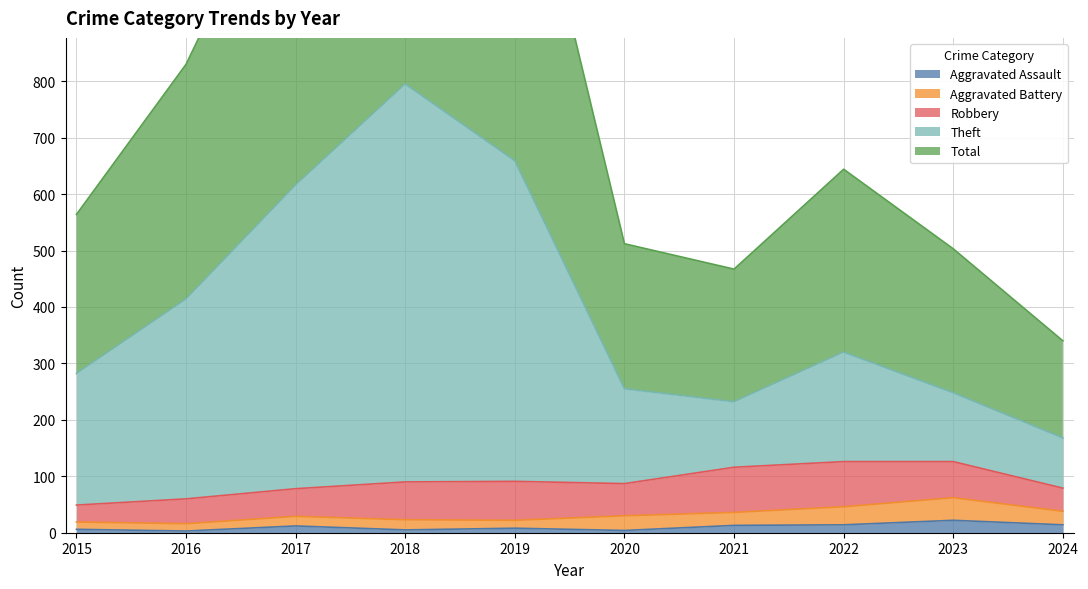

Is it true that Total equals 2226 at 2019?

False